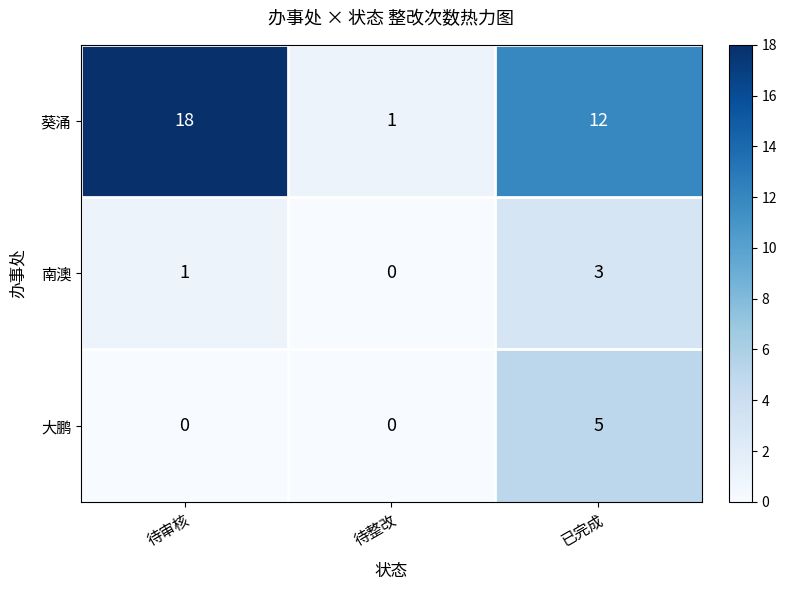

What is the highest value of the 南澳 series?

3